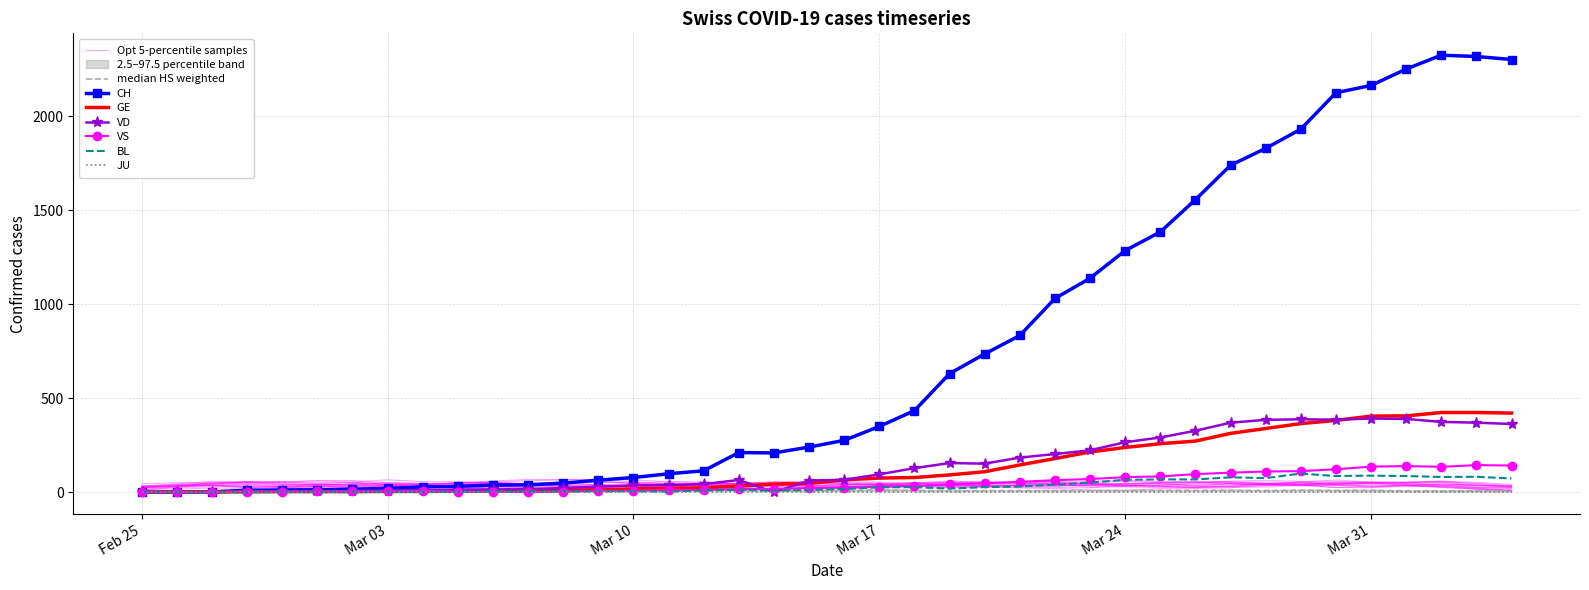

Where is the first local minimum for VD?

2020-03-14